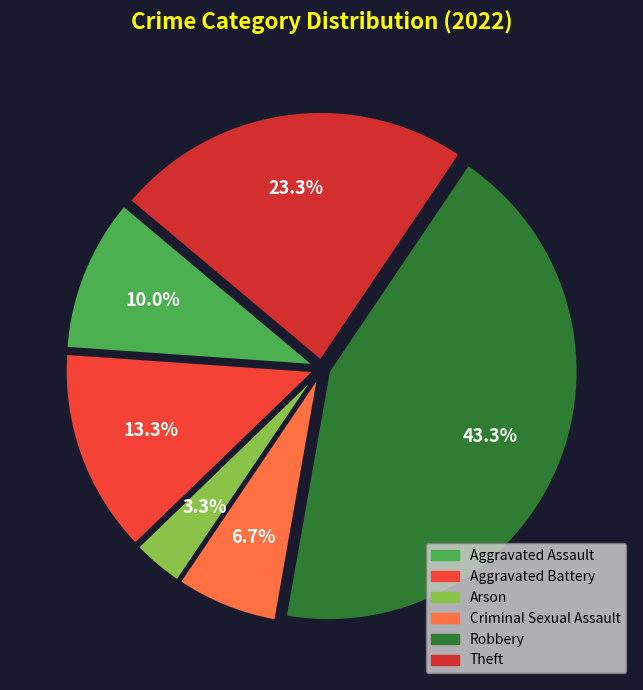

Does Aggravated Assault represent more than half of the total?

No